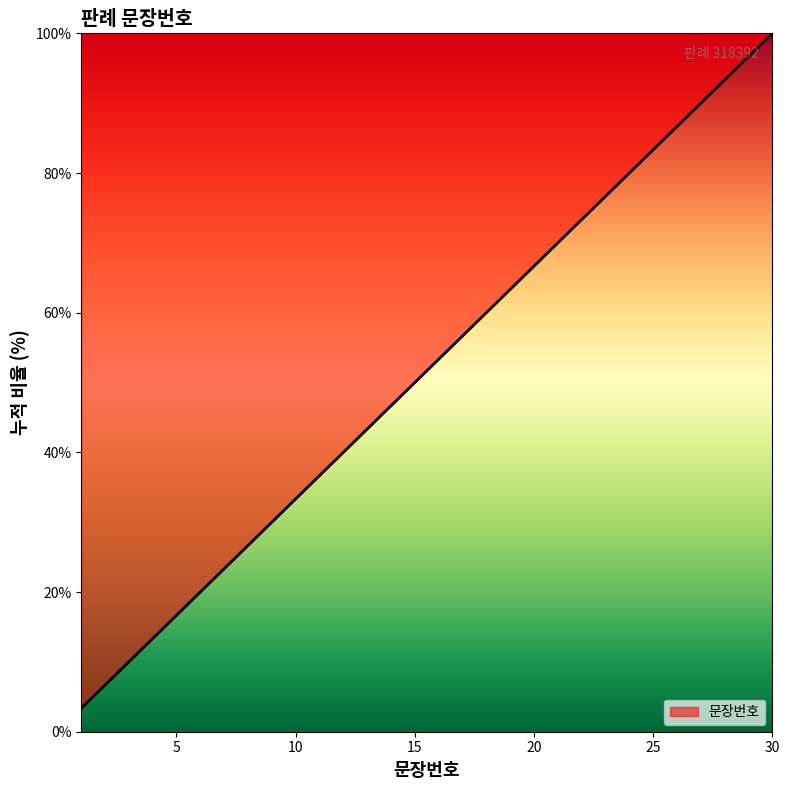

Count the number of data series in this chart.

1